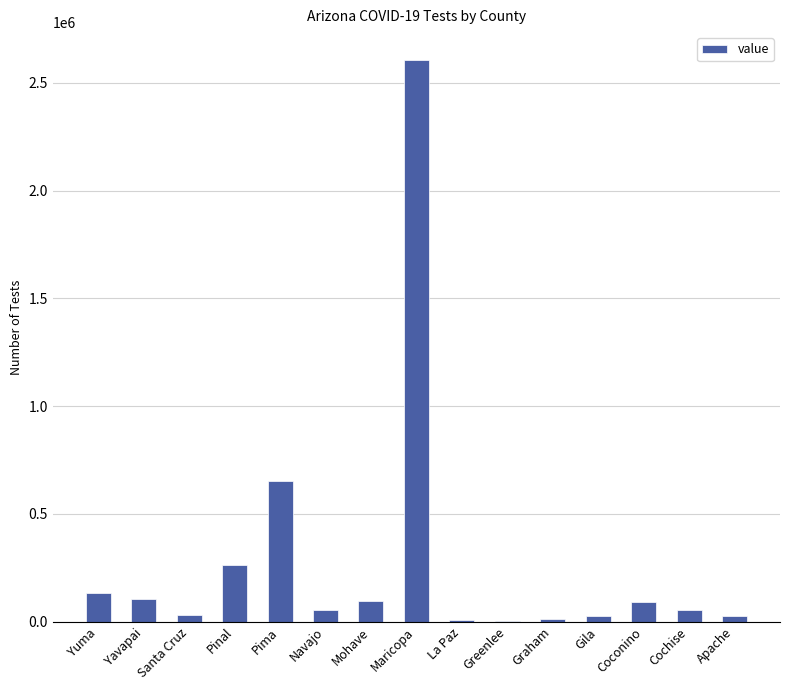

What is the maximum value shown in the chart?

2605208